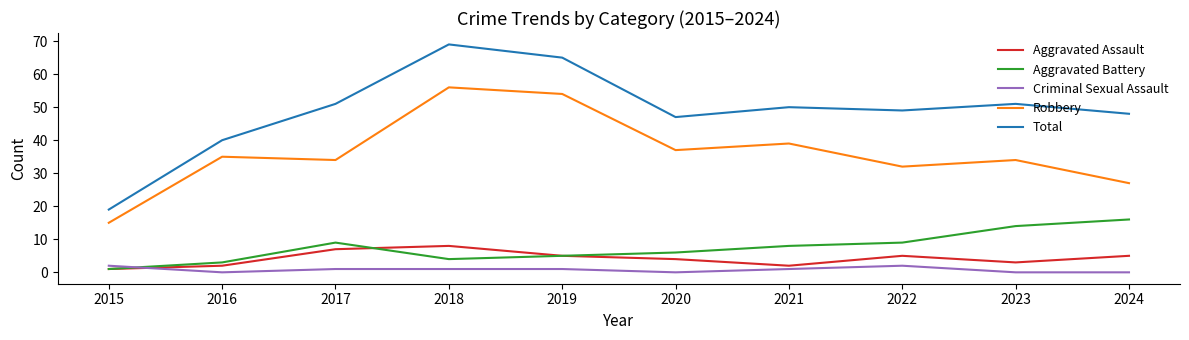

Reading left to right, list all the values displayed in this chart.

Aggravated Assault: 1	2	7	8	5	4	2	5	3	5
Aggravated Battery: 1	3	9	4	5	6	8	9	14	16
Criminal Sexual Assault: 2	0	1	1	1	0	1	2	0	0
Robbery: 15	35	34	56	54	37	39	32	34	27
Total: 19	40	51	69	65	47	50	49	51	48